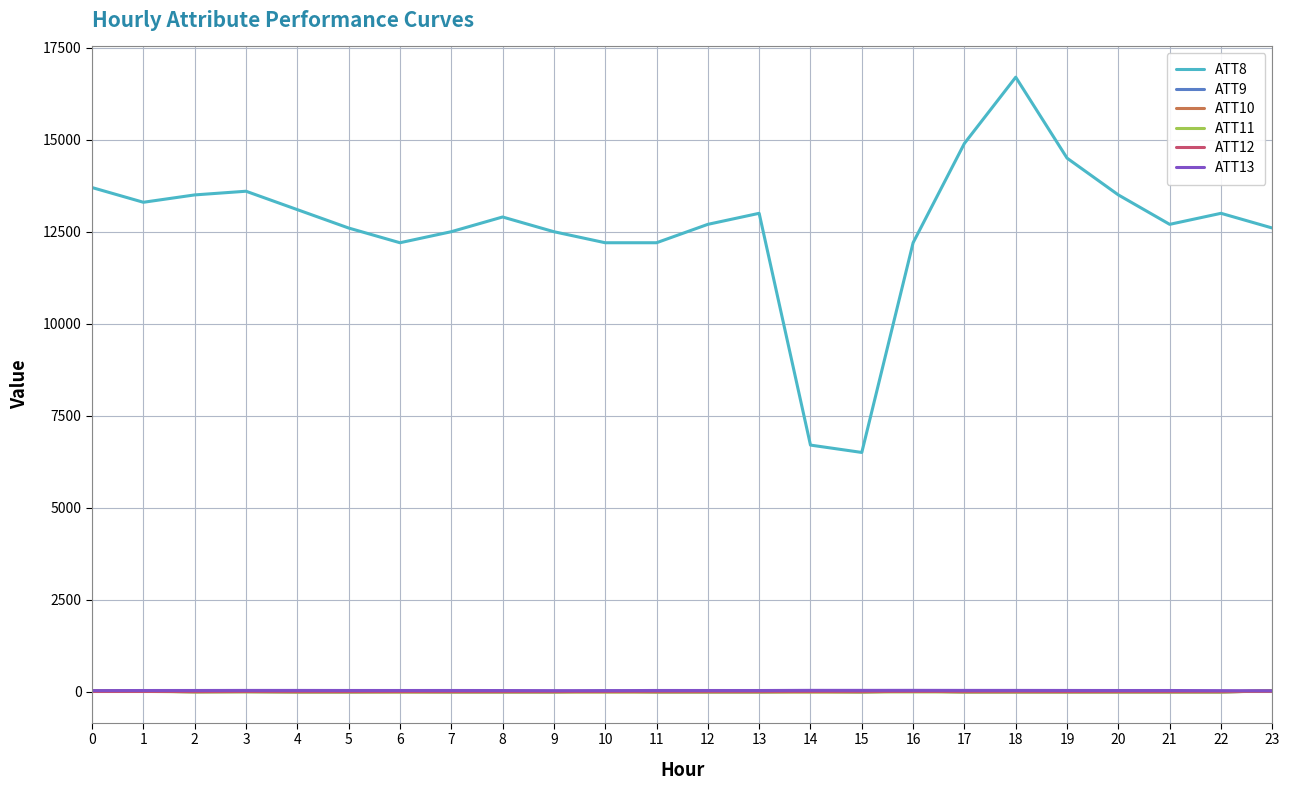

What are all the series names shown in the legend?

ATT8, ATT9, ATT10, ATT11, ATT12, ATT13